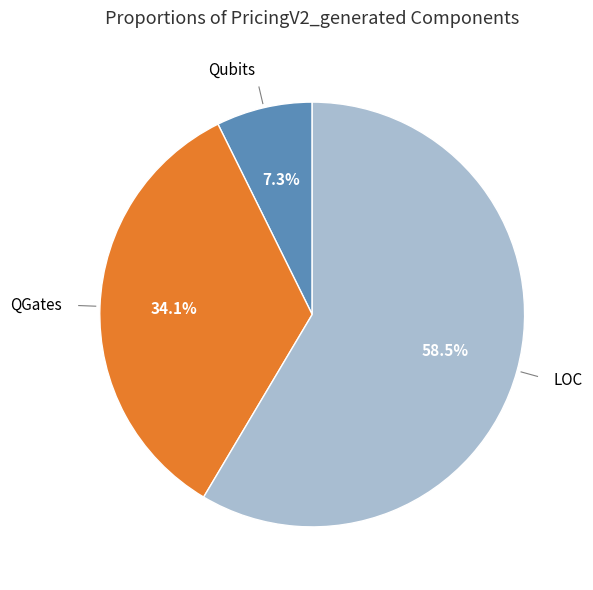

Which category accounts for the majority?

LOC